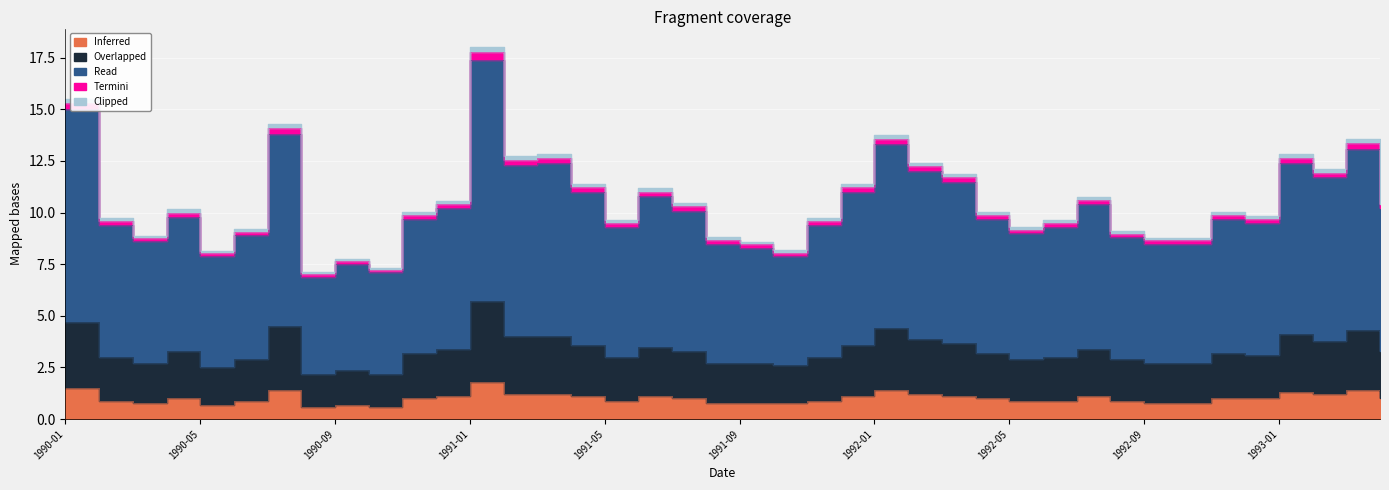

Does the chart display data point markers on the line(s)?

No